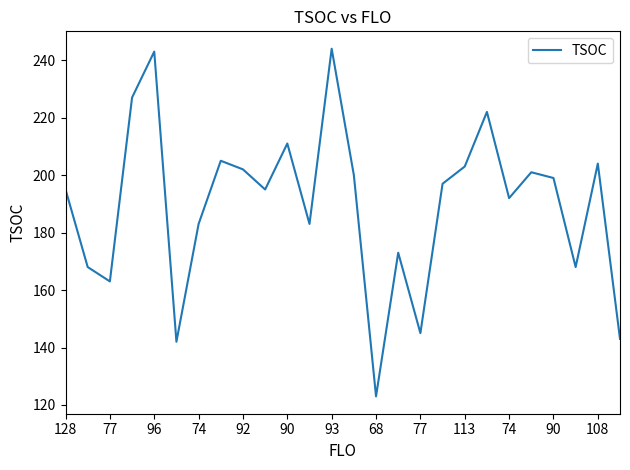

How many categories are shown in the chart?

26